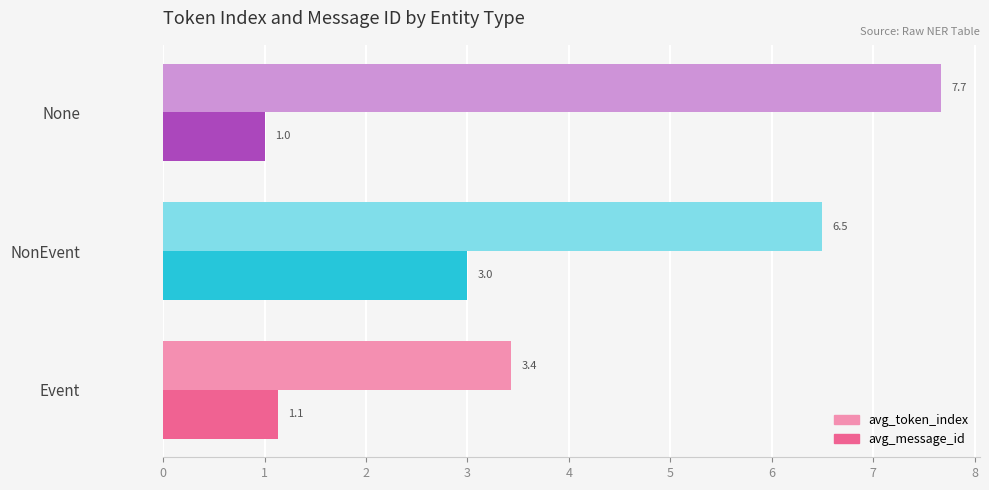

Which category has the highest value in the avg_token_index series?

None